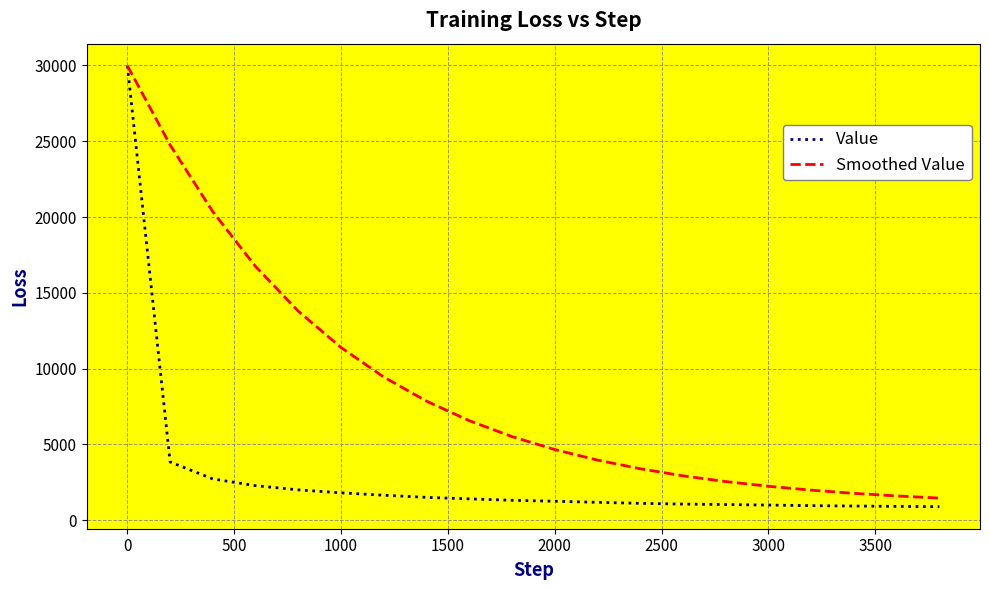

What are all the series names shown in the legend?

Value, Smoothed Value